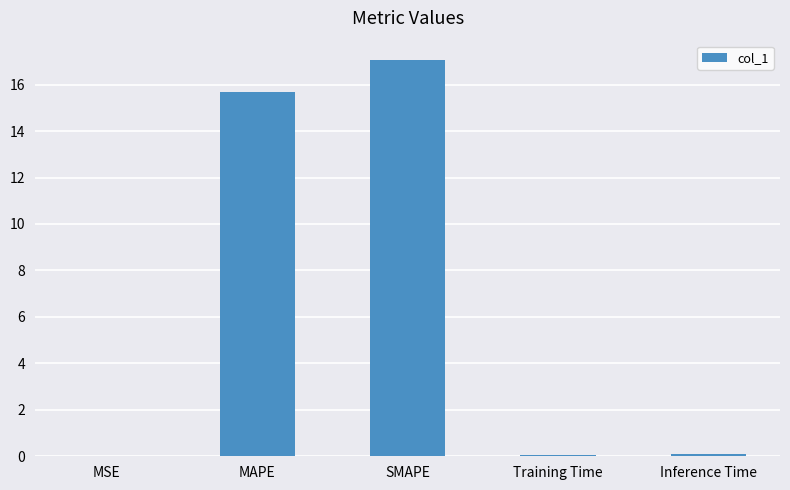

Between MAPE and SMAPE, which is larger?

SMAPE